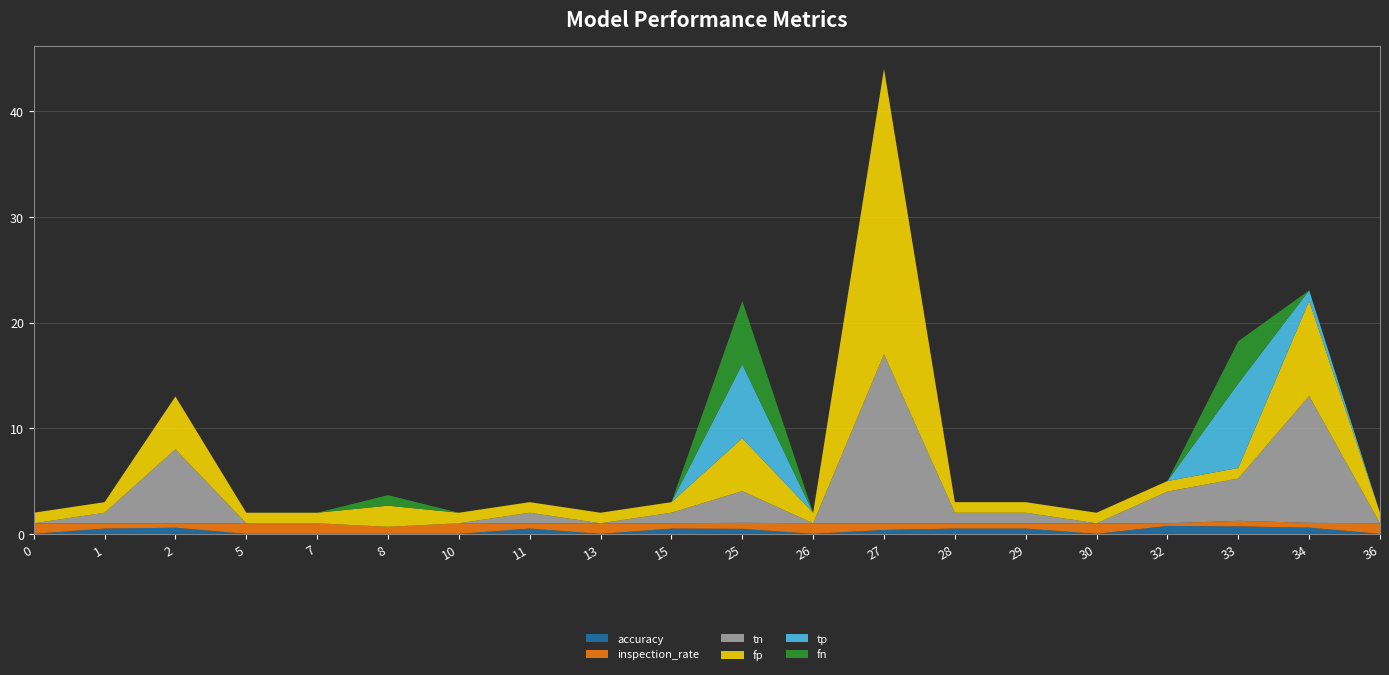

Reading left to right, extract all data points from this chart.

accuracy: 0.0	0.5	0.6	0.0	0.0	0.0	0.0	0.5	0.0	0.5	0.5	0.0	0.4	0.5	0.5	0.0	0.8	0.7	0.6	0.0
inspection_rate: 1.0	0.5	0.4	1.0	1.0	0.7	1.0	0.5	1.0	0.5	0.6	1.0	0.6	0.5	0.5	1.0	0.2	0.5	0.5	1.0
tn: 0.0	1.0	7.0	0.0	0.0	0.0	0.0	1.0	0.0	1.0	3.0	0.0	16.0	1.0	1.0	0.0	3.0	4.0	12.0	0.0
fp: 1.0	1.0	5.0	1.0	1.0	2.0	1.0	1.0	1.0	1.0	5.0	1.0	27.0	1.0	1.0	1.0	1.0	1.0	9.0	1.0
tp: 0.0	0.0	0.0	0.0	0.0	0.0	0.0	0.0	0.0	0.0	7.0	0.0	0.0	0.0	0.0	0.0	0.0	8.0	1.0	0.0
fn: 0.0	0.0	0.0	0.0	0.0	1.0	0.0	0.0	0.0	0.0	6.0	0.0	0.0	0.0	0.0	0.0	0.0	4.0	0.0	0.0